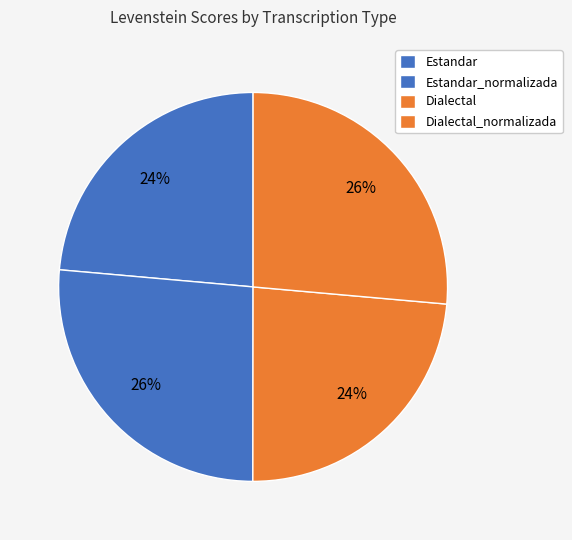

What is the smallest slice in the pie chart?

Estandar